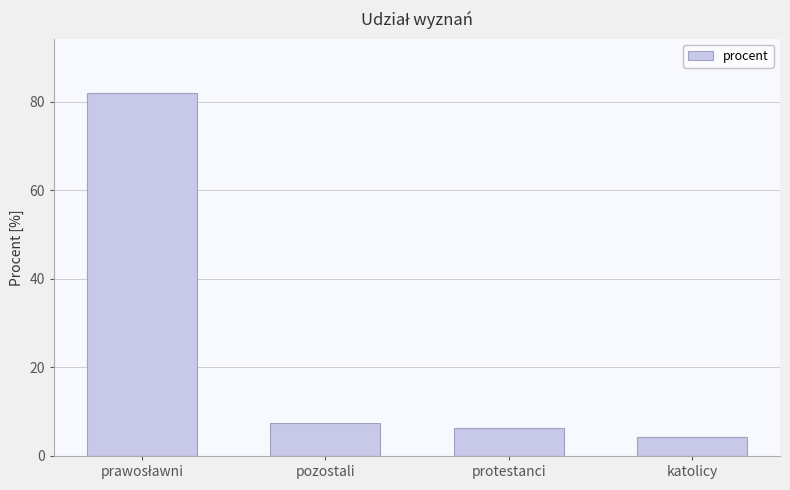

Between protestanci and katolicy, which is larger?

protestanci